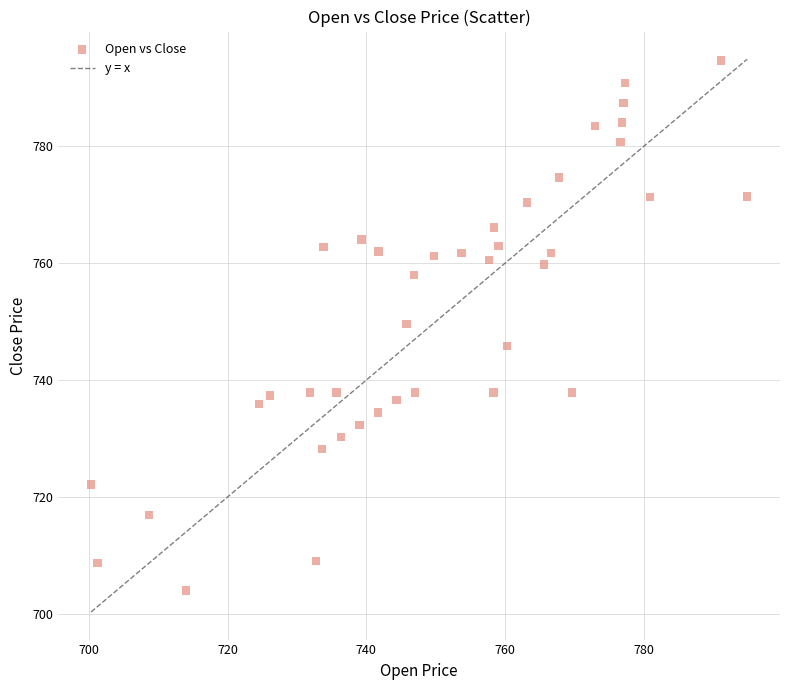

What is the range of Y values (max minus min)?

90.7